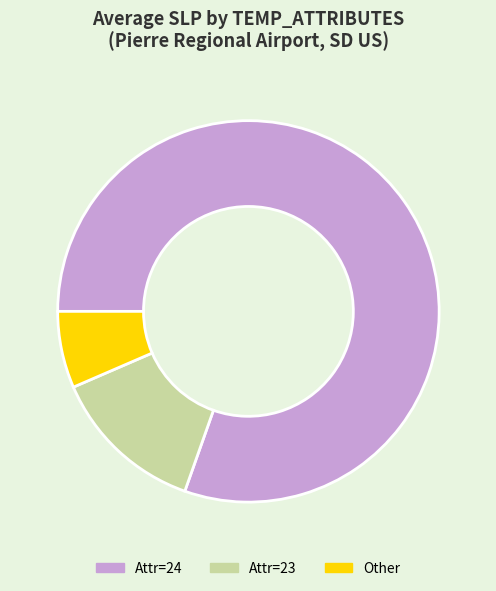

True or false: Attr=24 accounts for 80% of the total.

True